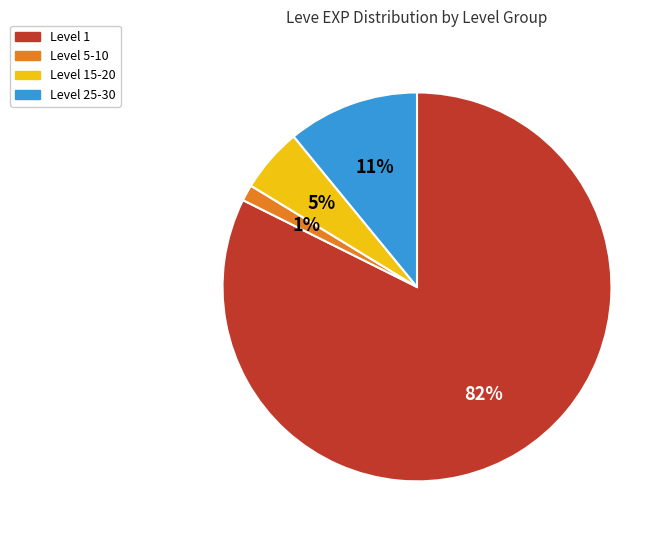

To the nearest percent, what percentage of the pie is Level 5-10?

1%